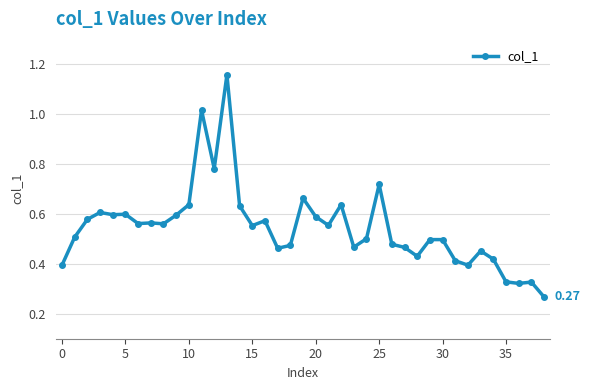

Is this an area chart (filled region under the line)?

No